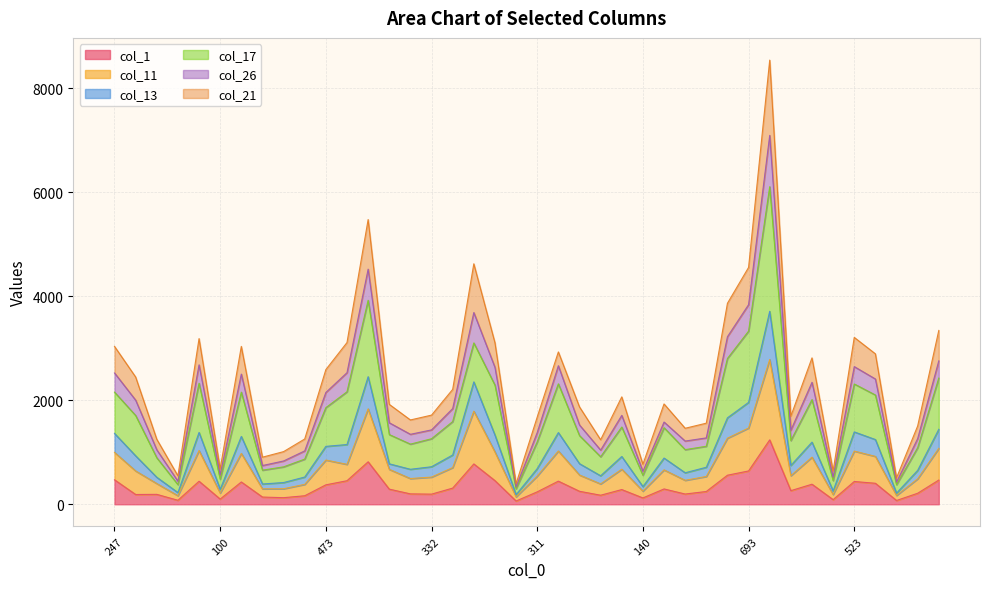

What is the total value across all series at 140?

769